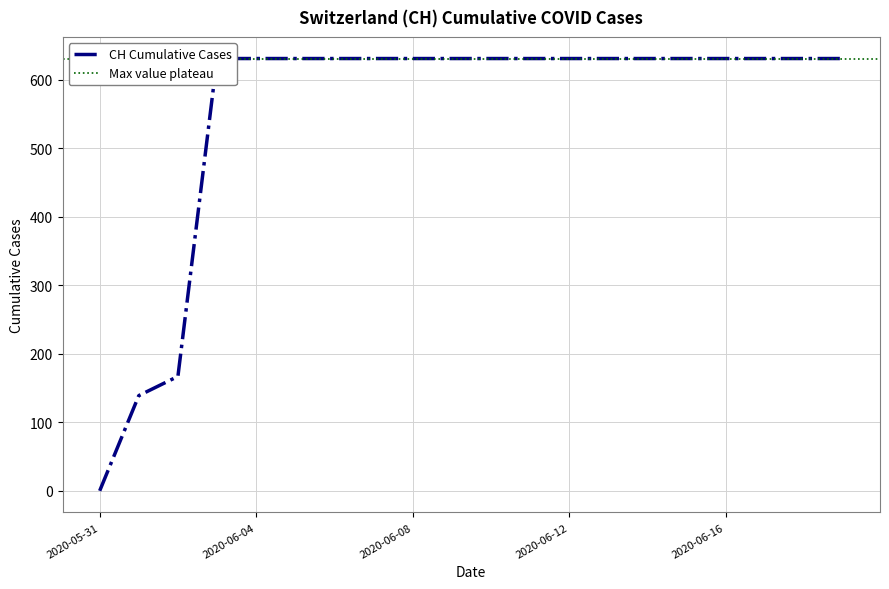

Reading left to right, transcribe all the data shown in this chart.

0	139	167	631	631	631	631	631	631	631	631	631	631	631	631	631	631	631	631	631